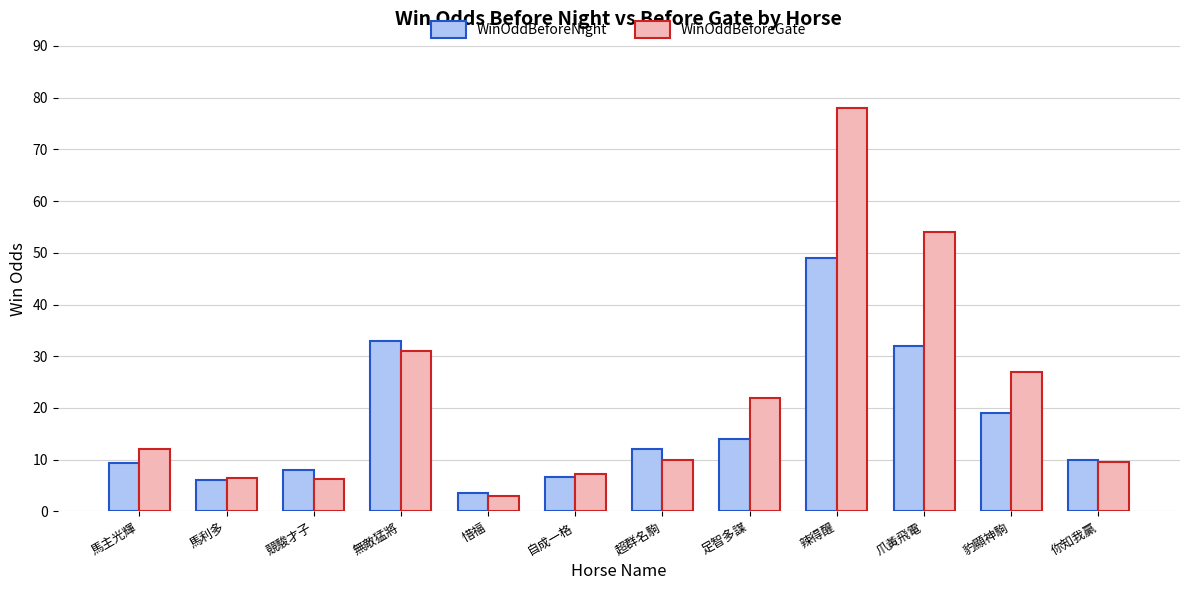

Which label corresponds to the largest value in the chart?

辣得醒